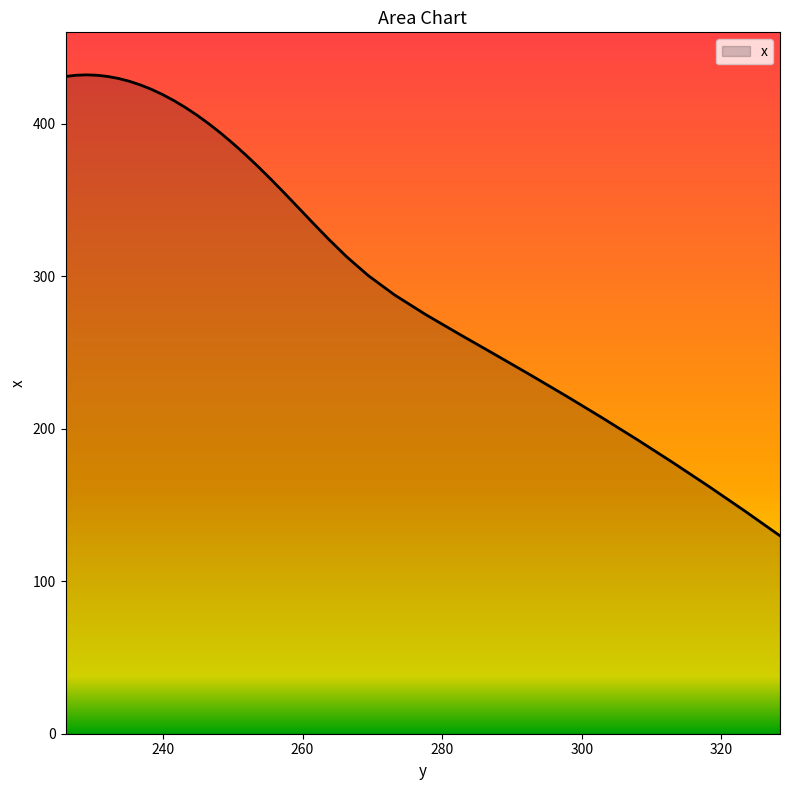

What is the difference between the second highest and minimum values?

302.1